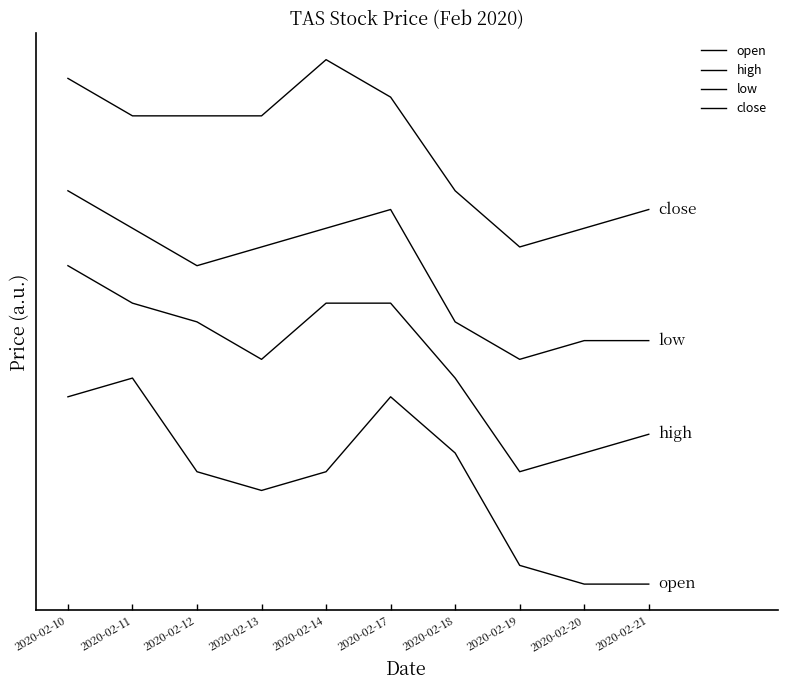

True or false: close has more than 2 points higher than both neighbors.

False